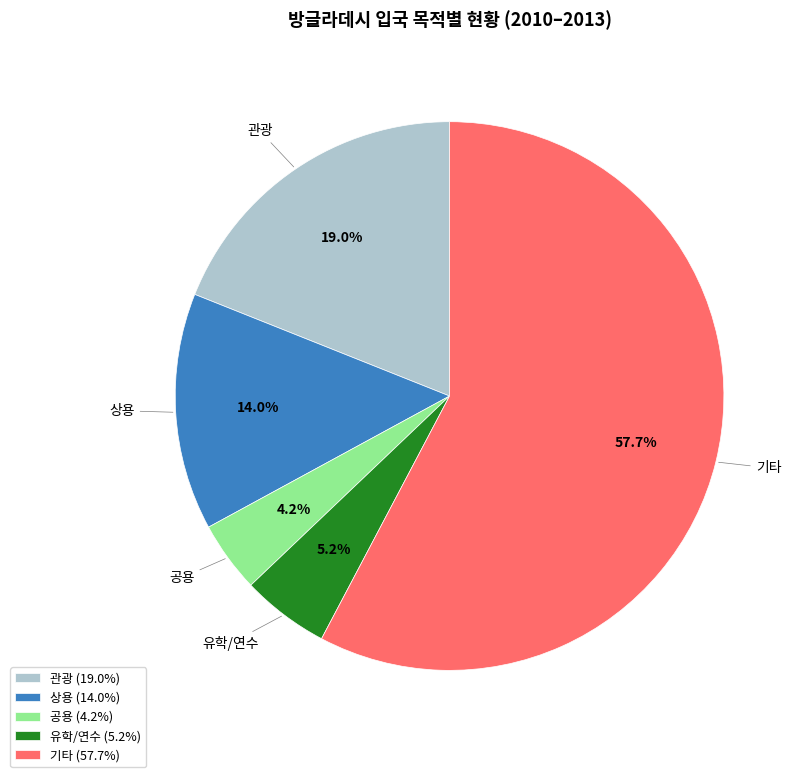

Combined, do 유학/연수 (5.2%) and 공용 (4.2%) account for over 50%?

No